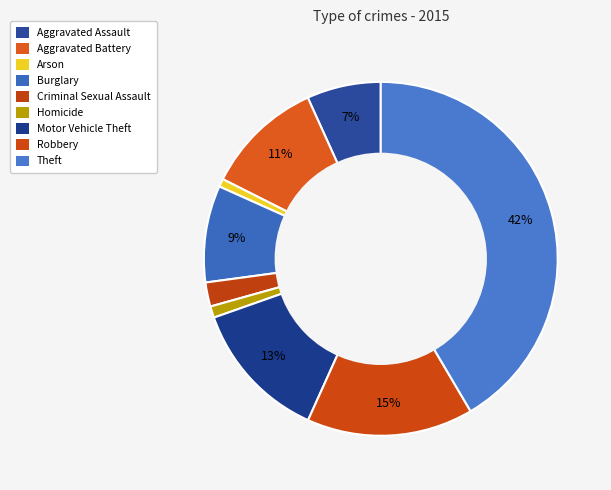

How many segments does this pie chart have?

9